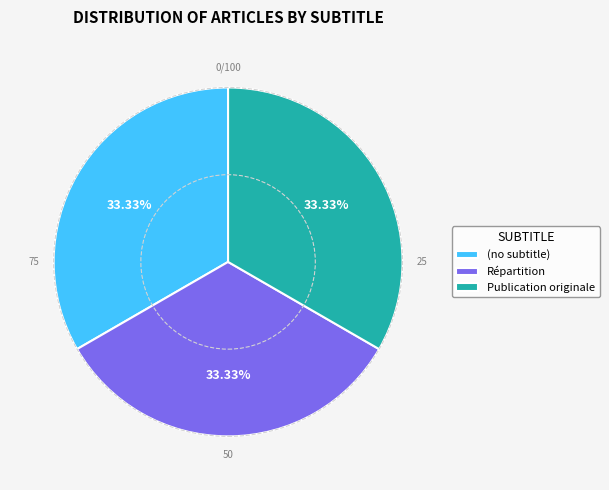

To the nearest percent, what is the combined percentage of Publication originale and (no subtitle)?

67%